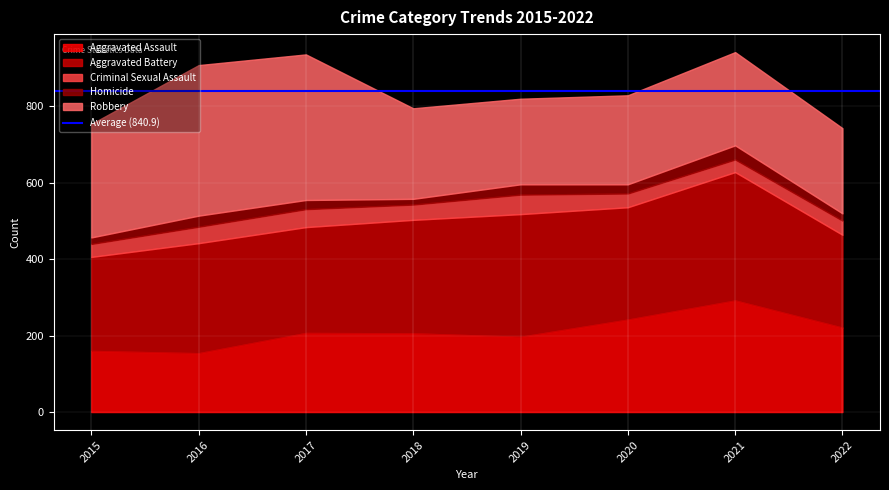

Rank the series by their maximum value, from lowest to highest.

Homicide, Criminal Sexual Assault, Aggravated Assault, Aggravated Battery, Robbery